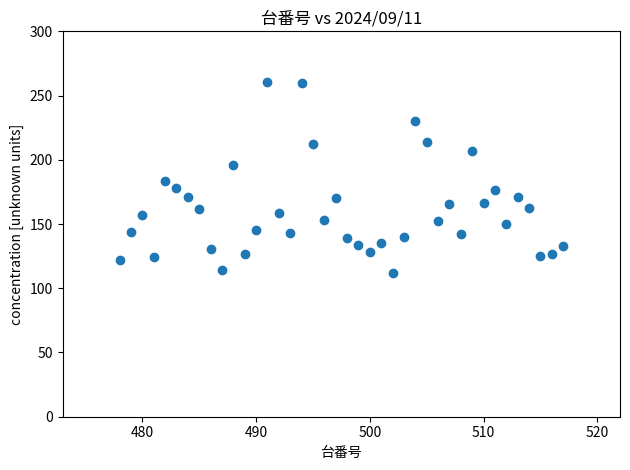

What is the range of X values (max minus min)?

39.0